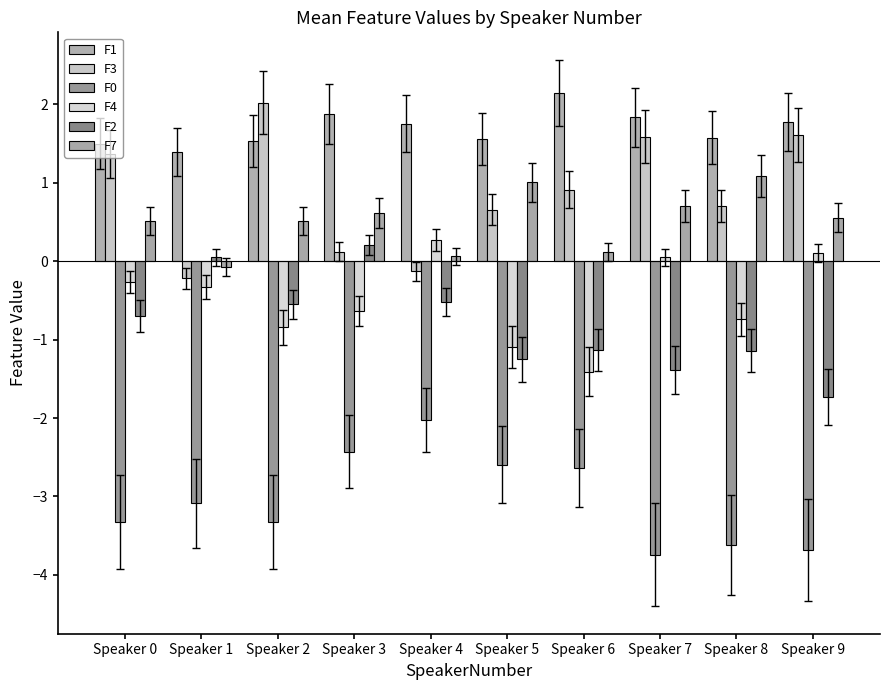

Reading right to left, what are all the values shown in this chart?

F1: 1.8	1.6	1.8	2.1	1.6	1.8	1.9	1.5	1.4	1.5
F3: 1.6	0.7	1.6	0.9	0.7	-0.1	0.1	2.0	-0.2	1.4
F0: -3.7	-3.6	-3.7	-2.6	-2.6	-2.0	-2.4	-3.3	-3.1	-3.3
F4: 0.1	-0.7	0.0	-1.4	-1.1	0.3	-0.6	-0.8	-0.3	-0.3
F2: -1.7	-1.1	-1.4	-1.1	-1.2	-0.5	0.2	-0.6	0.0	-0.7
F7: 0.6	1.1	0.7	0.1	1.0	0.1	0.6	0.5	-0.1	0.5